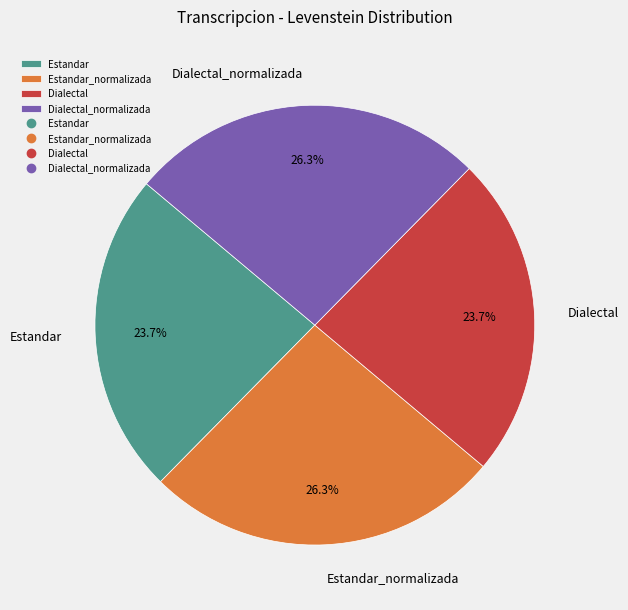

How many segments does this pie chart have?

4